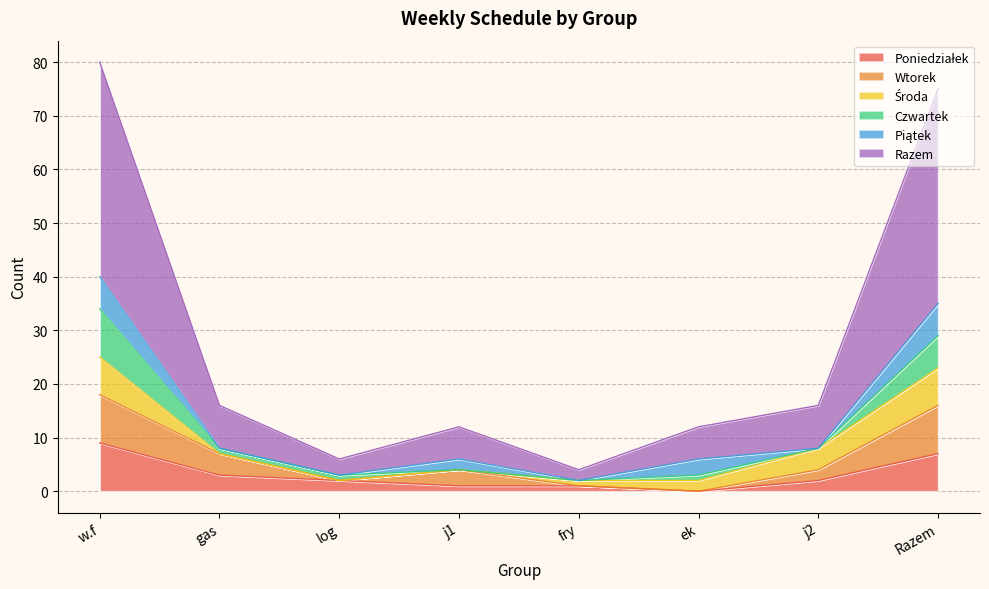

Which category has the lowest value across all series?

ek